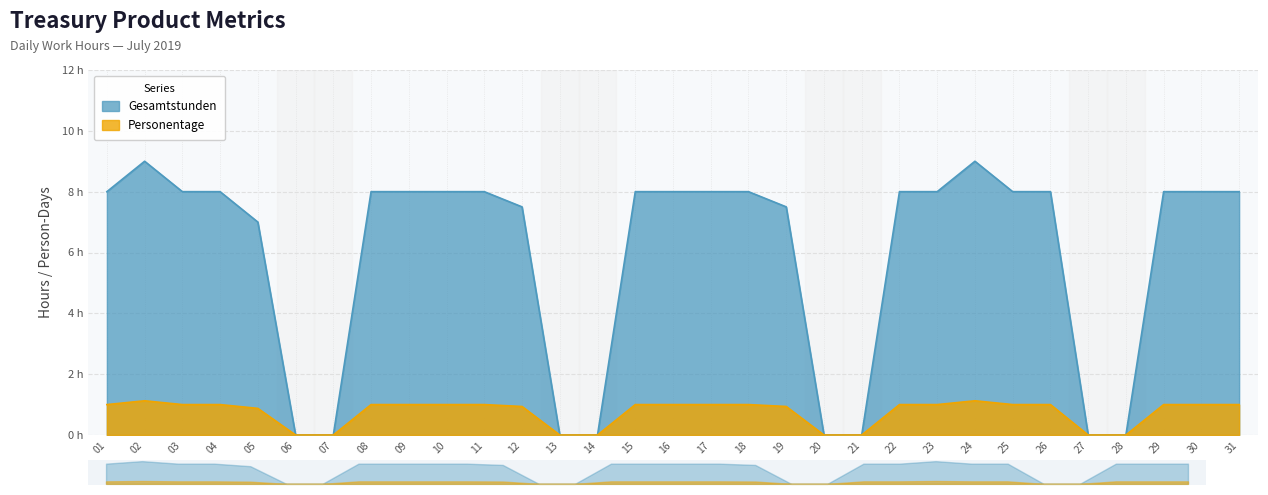

How many interior local peaks does the Personentage series have?

2